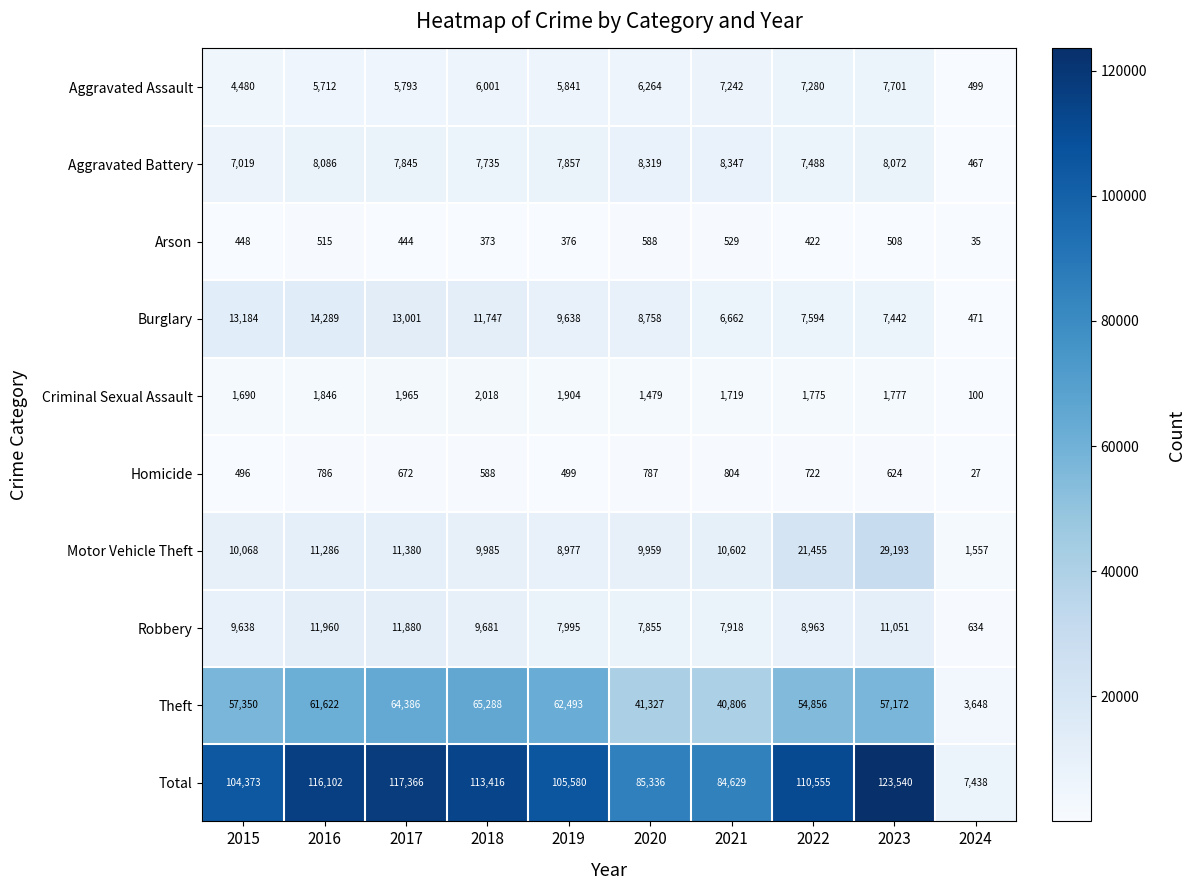

Where is Arson nearest to the value 311?

2018